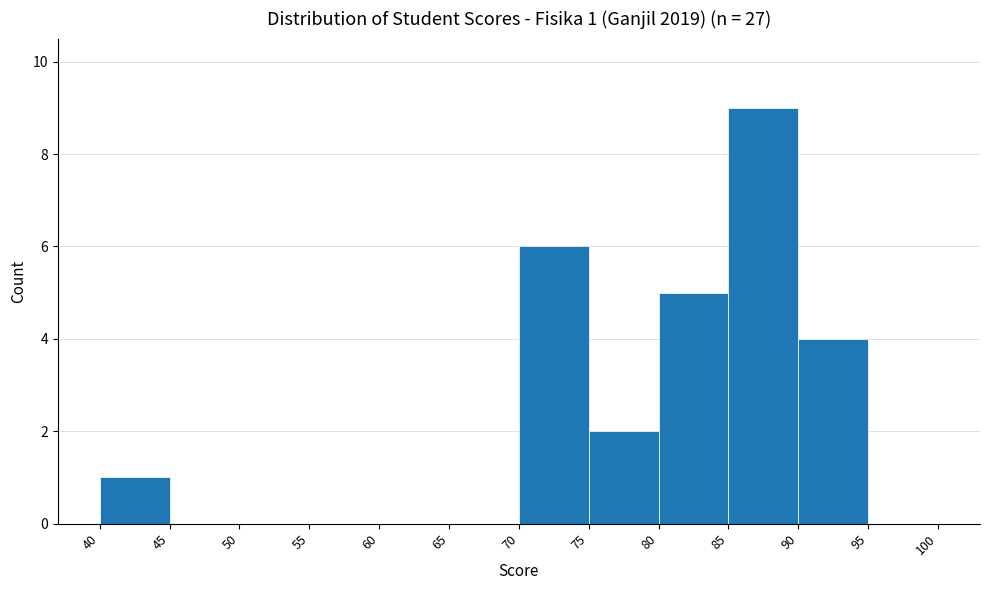

Over which range of the x-axis is the bar tallest?

85 to 90